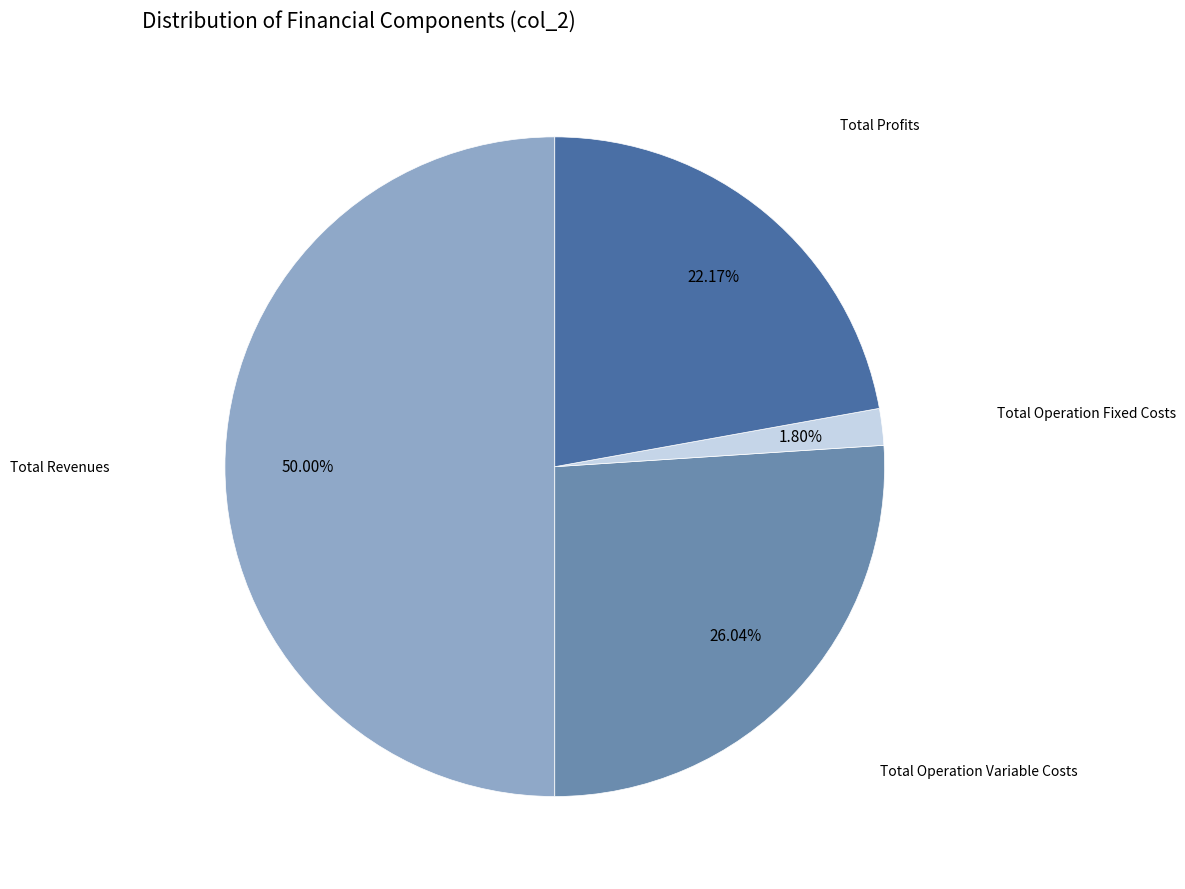

How many slices are in this pie chart?

4